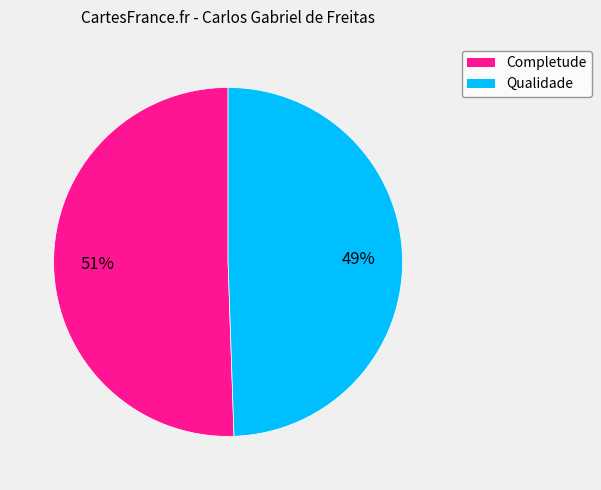

Is there any slice that represents more than half of the pie?

Yes